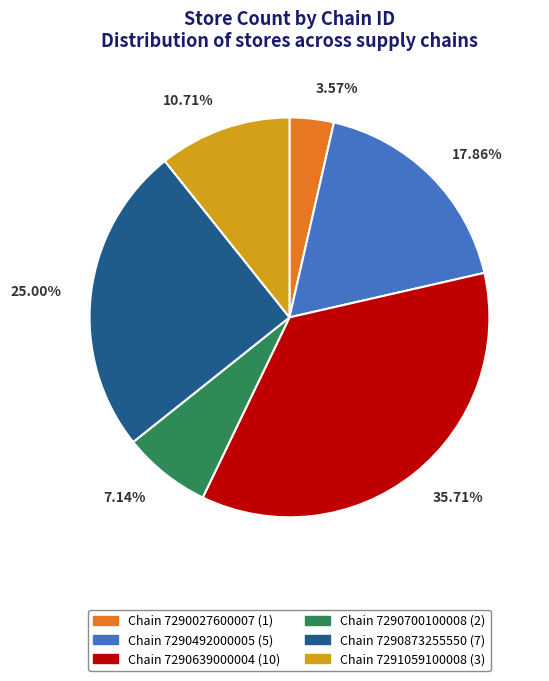

How many segments does this pie chart have?

6